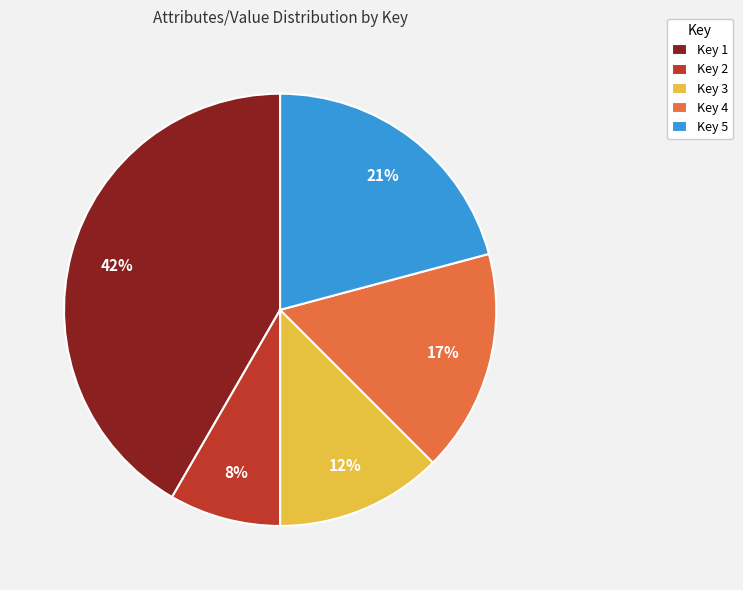

Rank the categories by value from lowest to highest.

Key 2, Key 3, Key 4, Key 5, Key 1